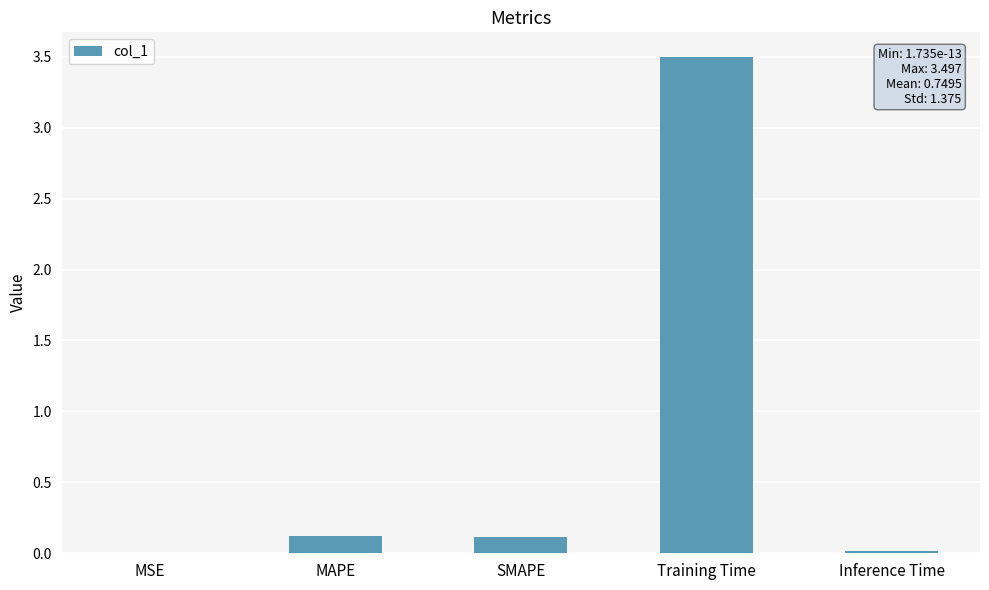

What is the sum of all values?

3.7